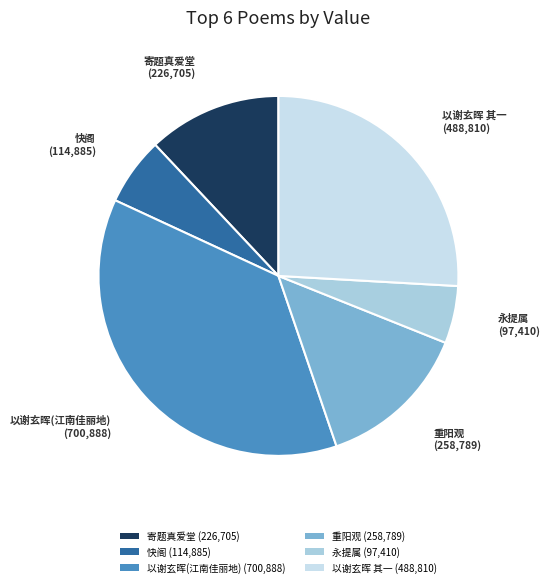

What is the ratio of the value at 寄题真爱堂 (226,705) to the value at 快阁 (114,885)?

2.0